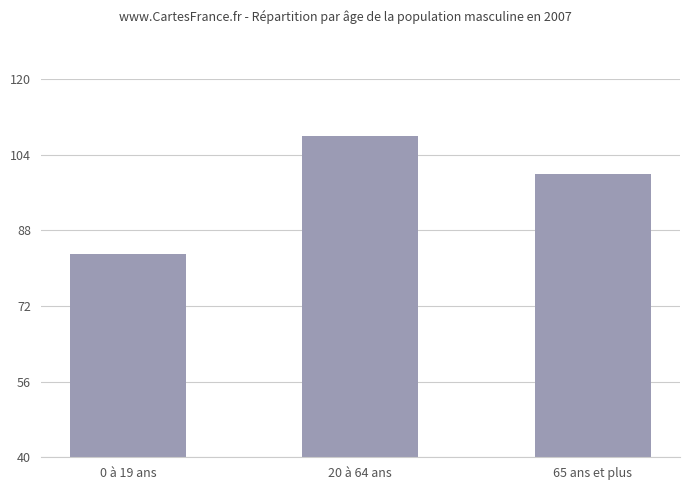

True or false: the data shows 83 at 0 à 19 ans.

True